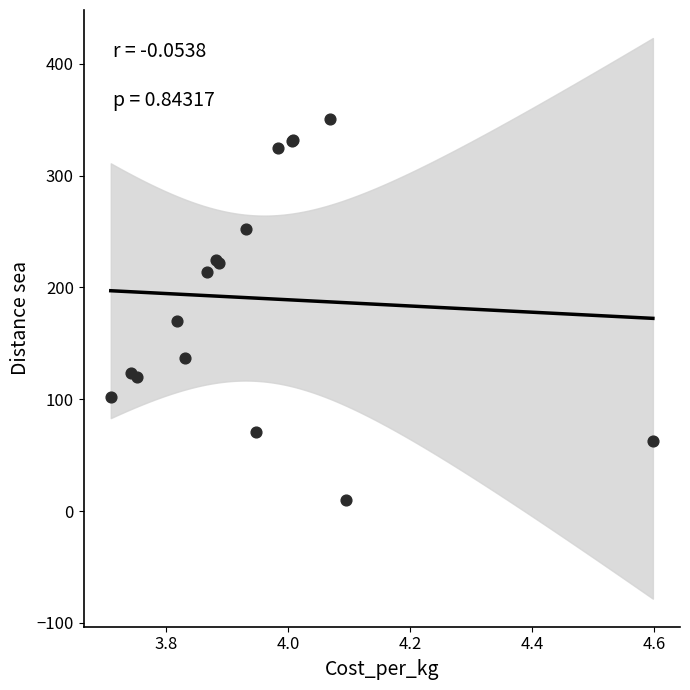

What Y value in the scatter plot is closest to 180?

169.8